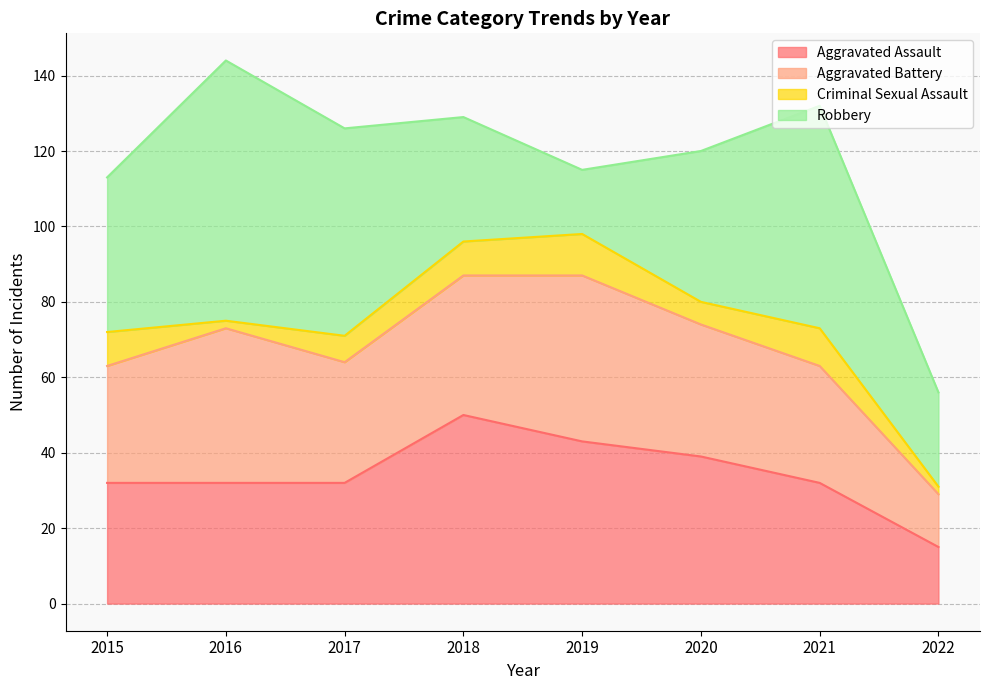

Where does the Aggravated Battery series first go above 35?

2016